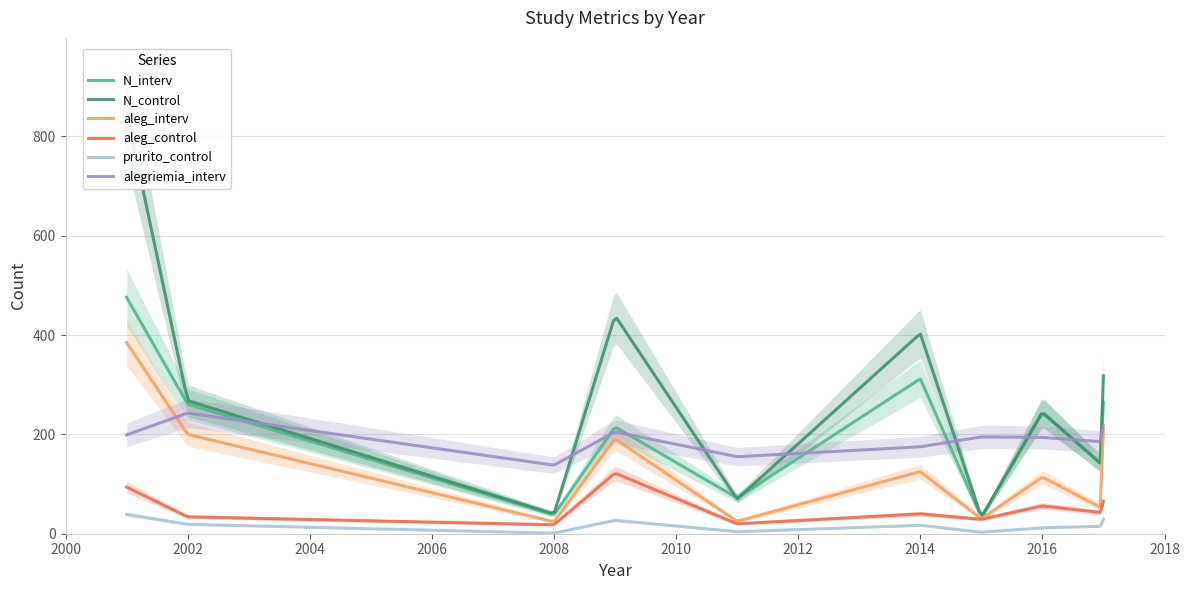

List the series in order of their peak value, highest first.

N_control, N_interv, aleg_interv, alegriemia_interv, aleg_control, prurito_control